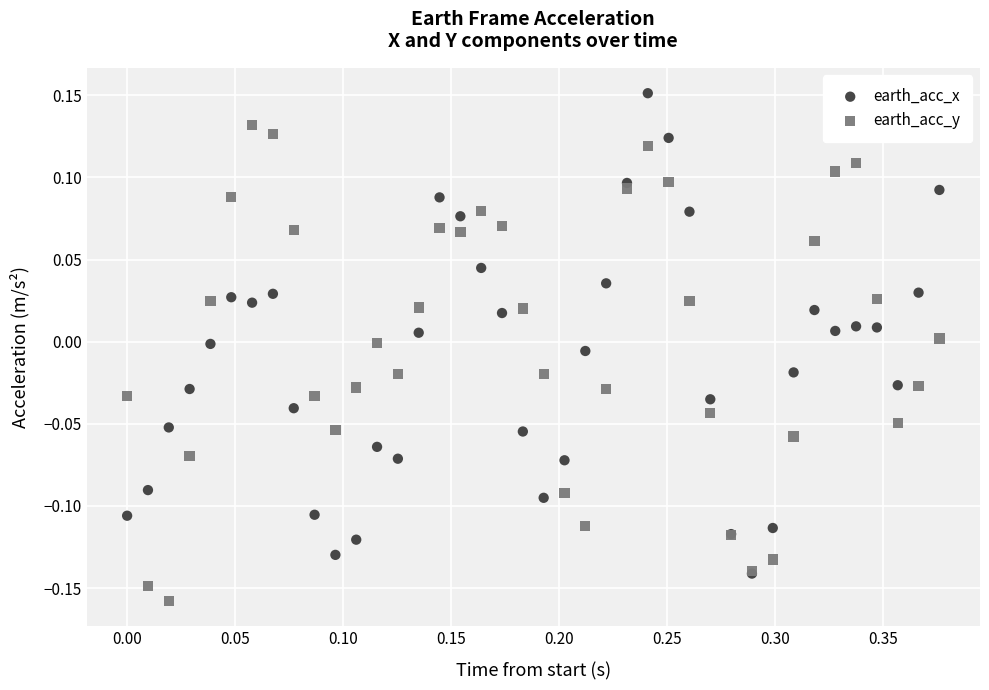

What are all the series names shown in the legend?

earth_acc_x, earth_acc_y